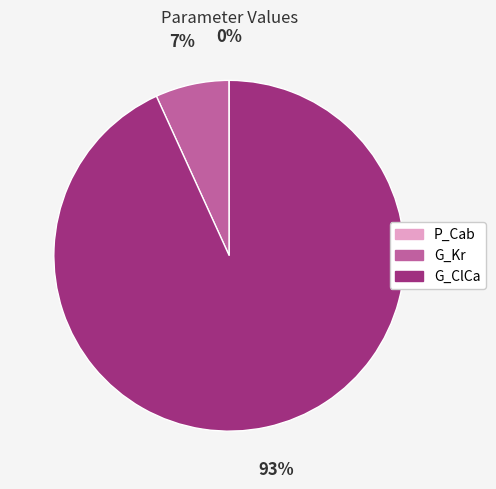

True or false: G_ClCa accounts for 80% of the total.

False